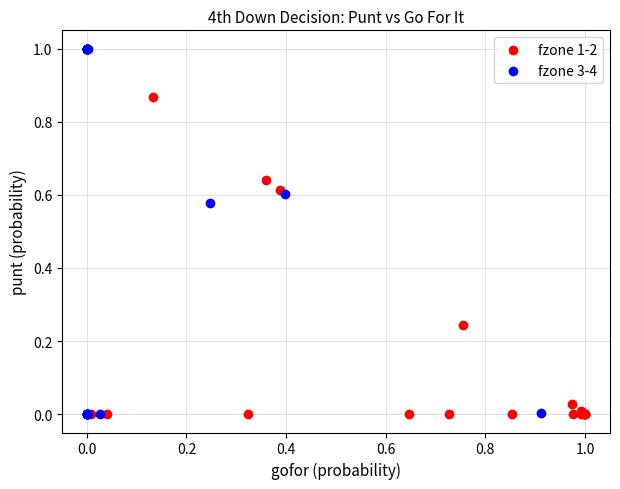

Which series has the widest spread of Y values?

fzone 3-4